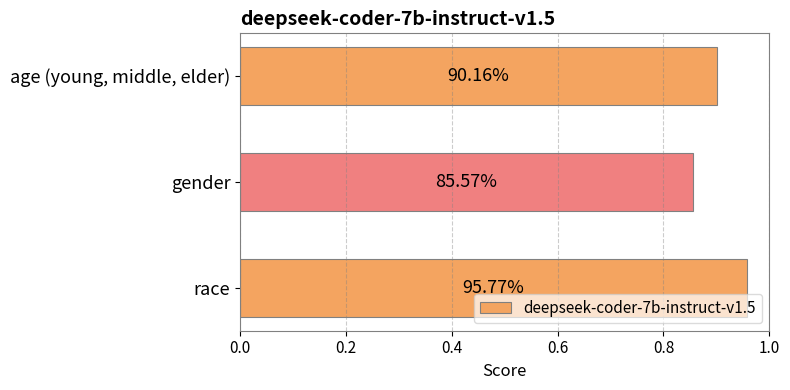

Does the chart contain any negative values?

No